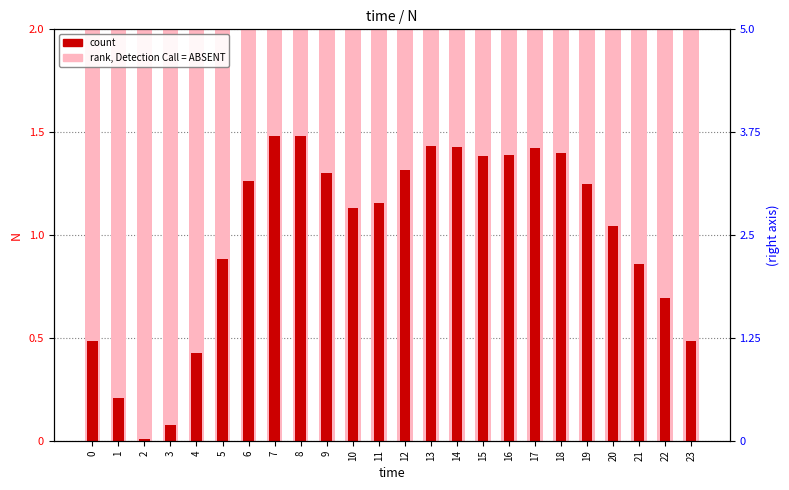

The value of count at 13 is 1.0. True or false?

False